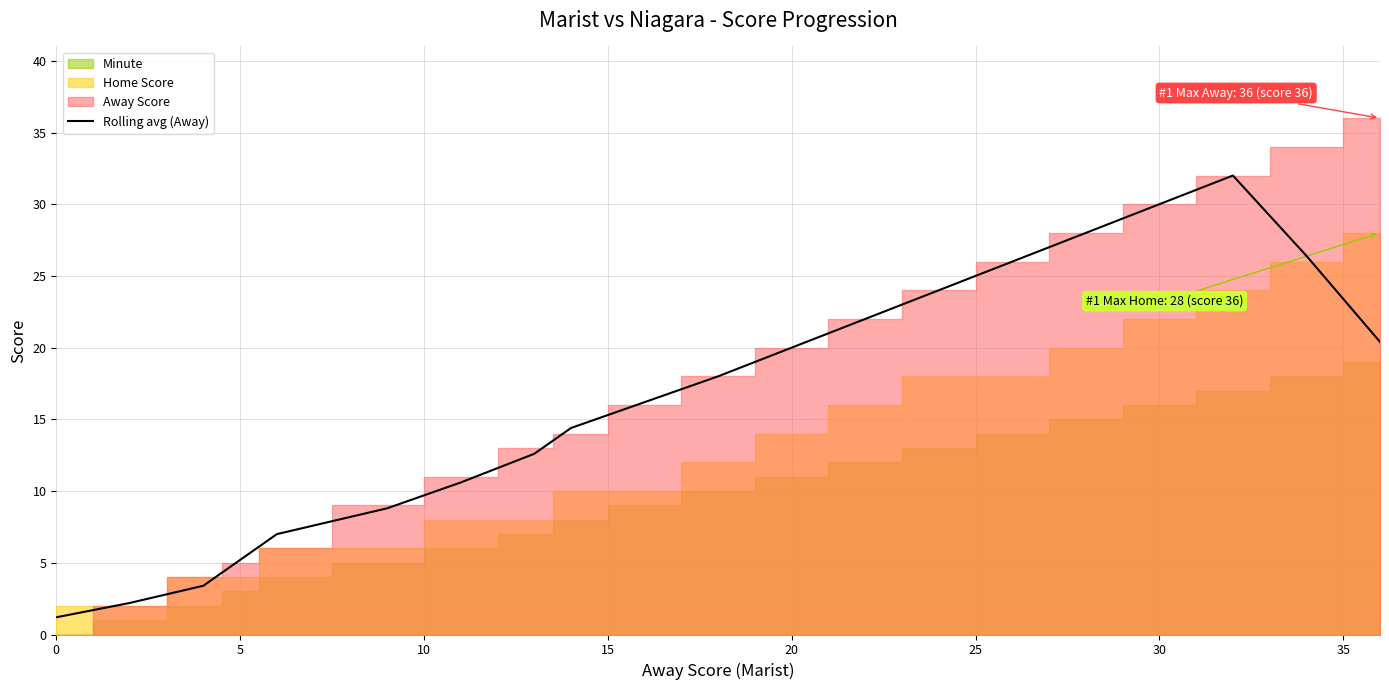

The Rolling avg (Away) series shows 5.2 at 5. True or false?

True